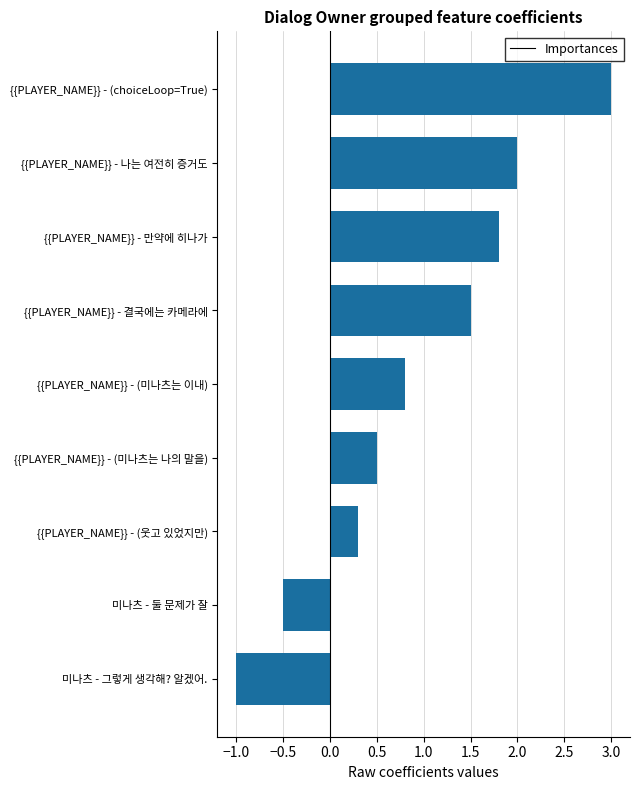

How many distinct data groups are displayed?

1